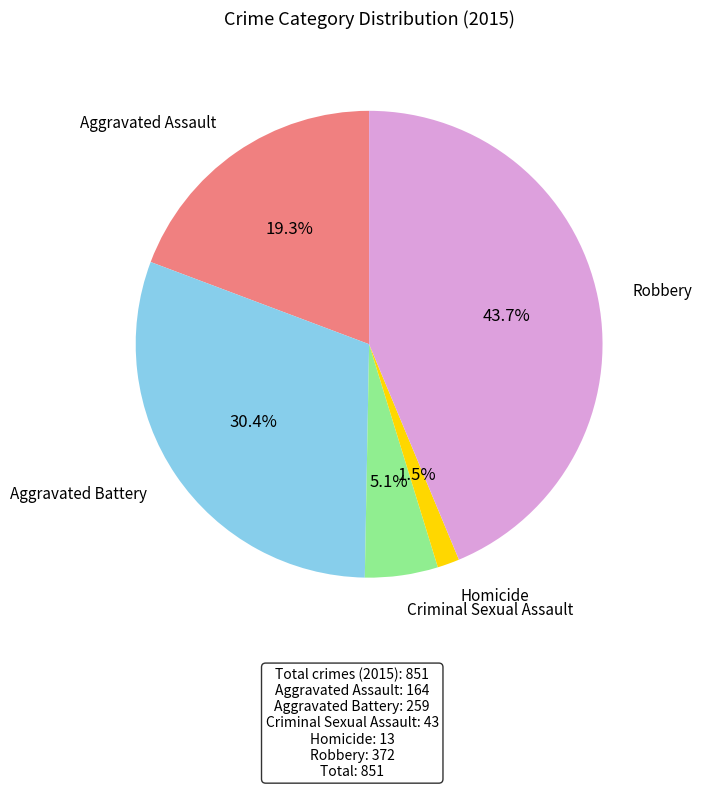

Is there any slice that represents more than half of the pie?

No